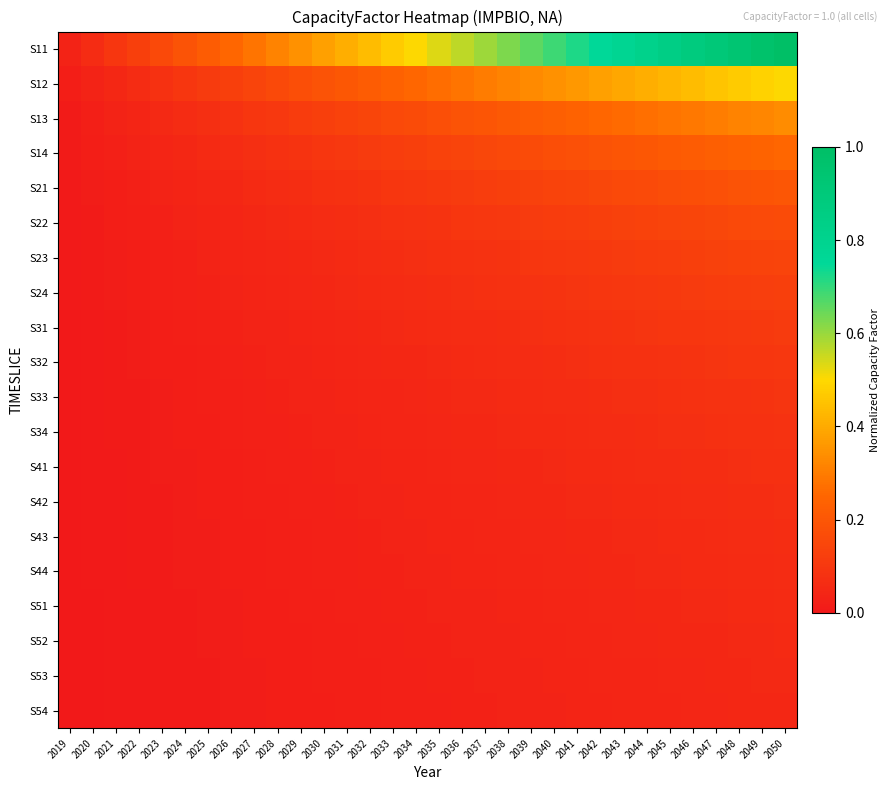

At 2046, list the series in order from smallest to largest.

S54, S53, S52, S51, S44, S43, S42, S41, S34, S33, S32, S31, S24, S23, S22, S21, S14, S13, S12, S11